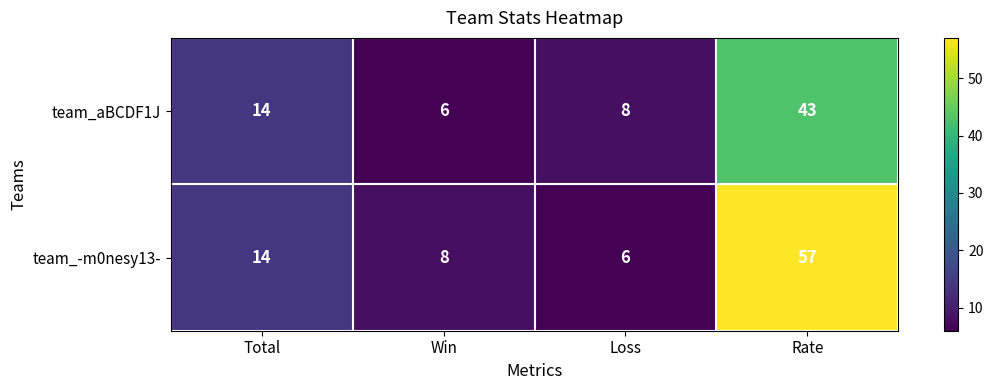

What is the maximum value for team_-m0nesy13-?

57